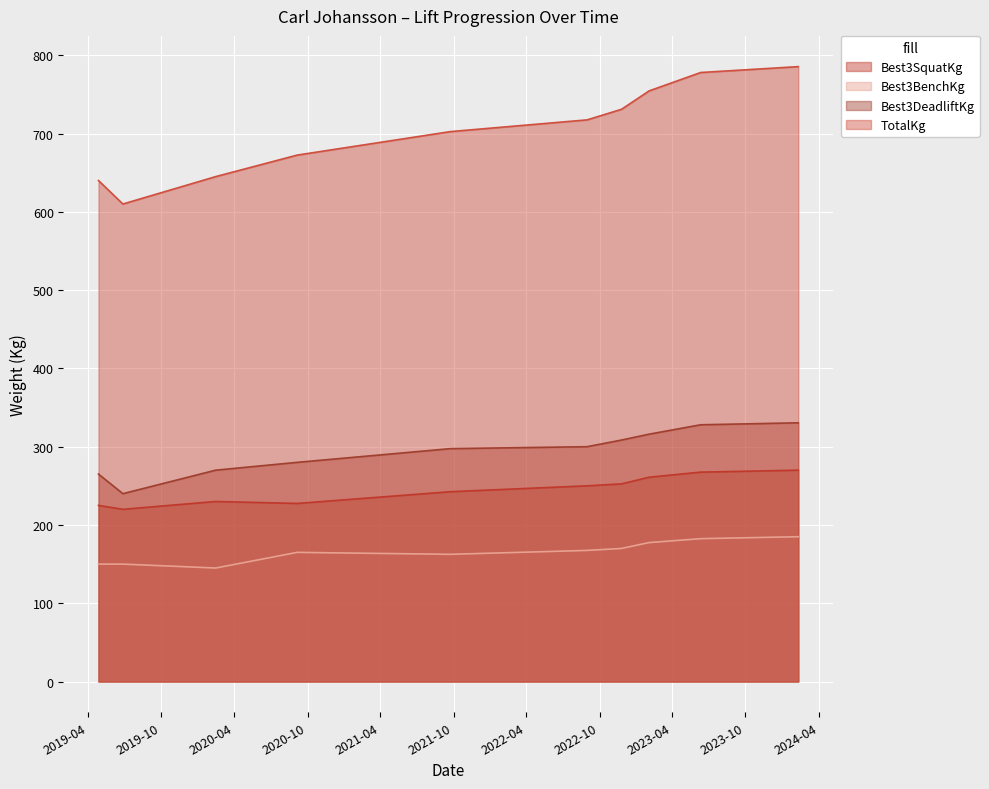

True or false: Best3DeadliftKg has a value of 265.0 at 2019-04-27.

True